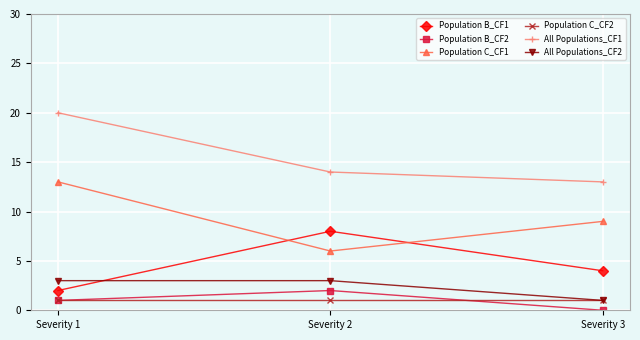

Reading right to left, transcribe all the data shown in this chart.

Population B_CF1: Severity 3=4	Severity 2=8	Severity 1=2
Population B_CF2: Severity 3=0	Severity 2=2	Severity 1=1
Population C_CF1: Severity 3=9	Severity 2=6	Severity 1=13
Population C_CF2: Severity 3=1	Severity 2=1	Severity 1=1
All Populations_CF1: Severity 3=13	Severity 2=14	Severity 1=20
All Populations_CF2: Severity 3=1	Severity 2=3	Severity 1=3